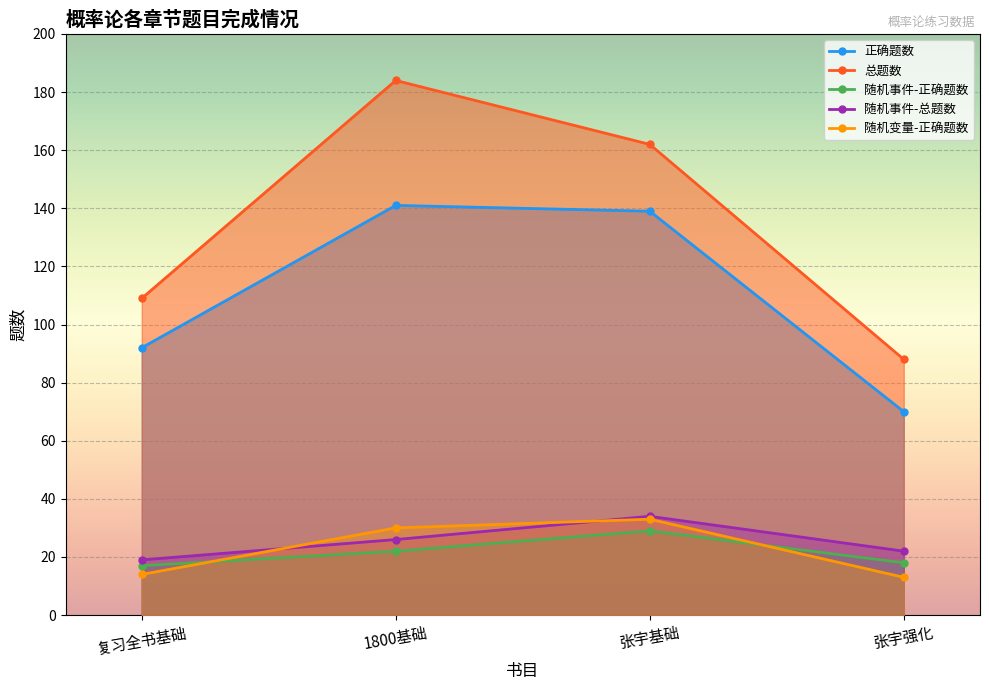

How many lines are shown in the chart?

5